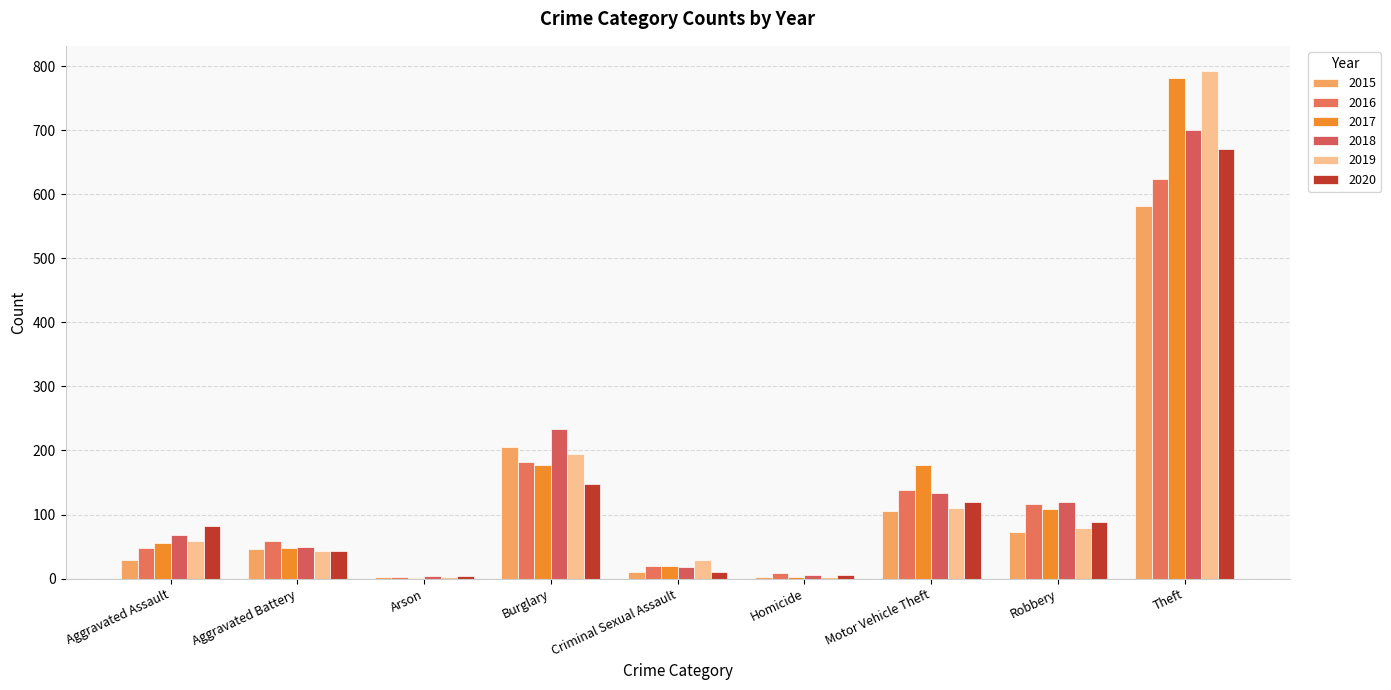

At which label is 2016 closest to 313?

Burglary